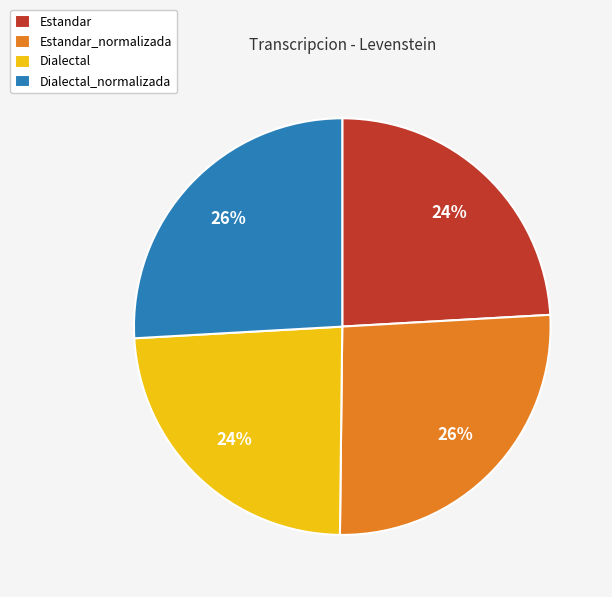

Is Dialectal_normalizada the majority of the pie?

No